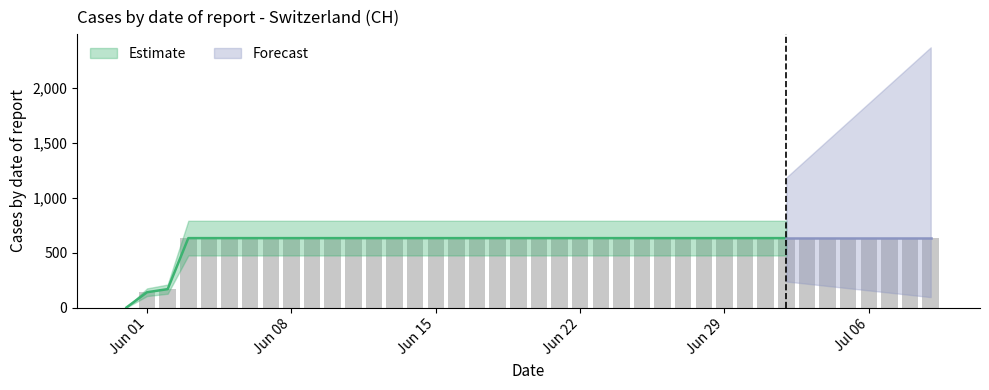

What is the ratio of the value at 2020-06-03 to the value at 2020-07-03?

1.0